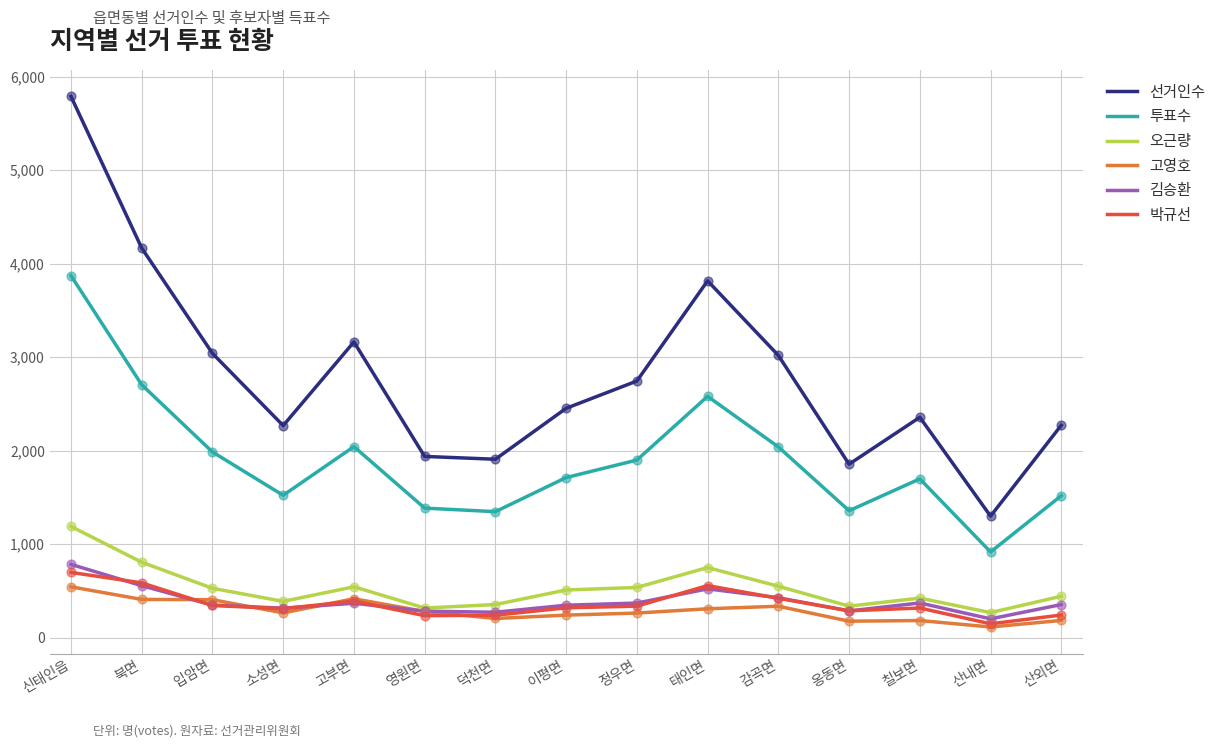

At how many categories does at least one series exceed 2233?

11